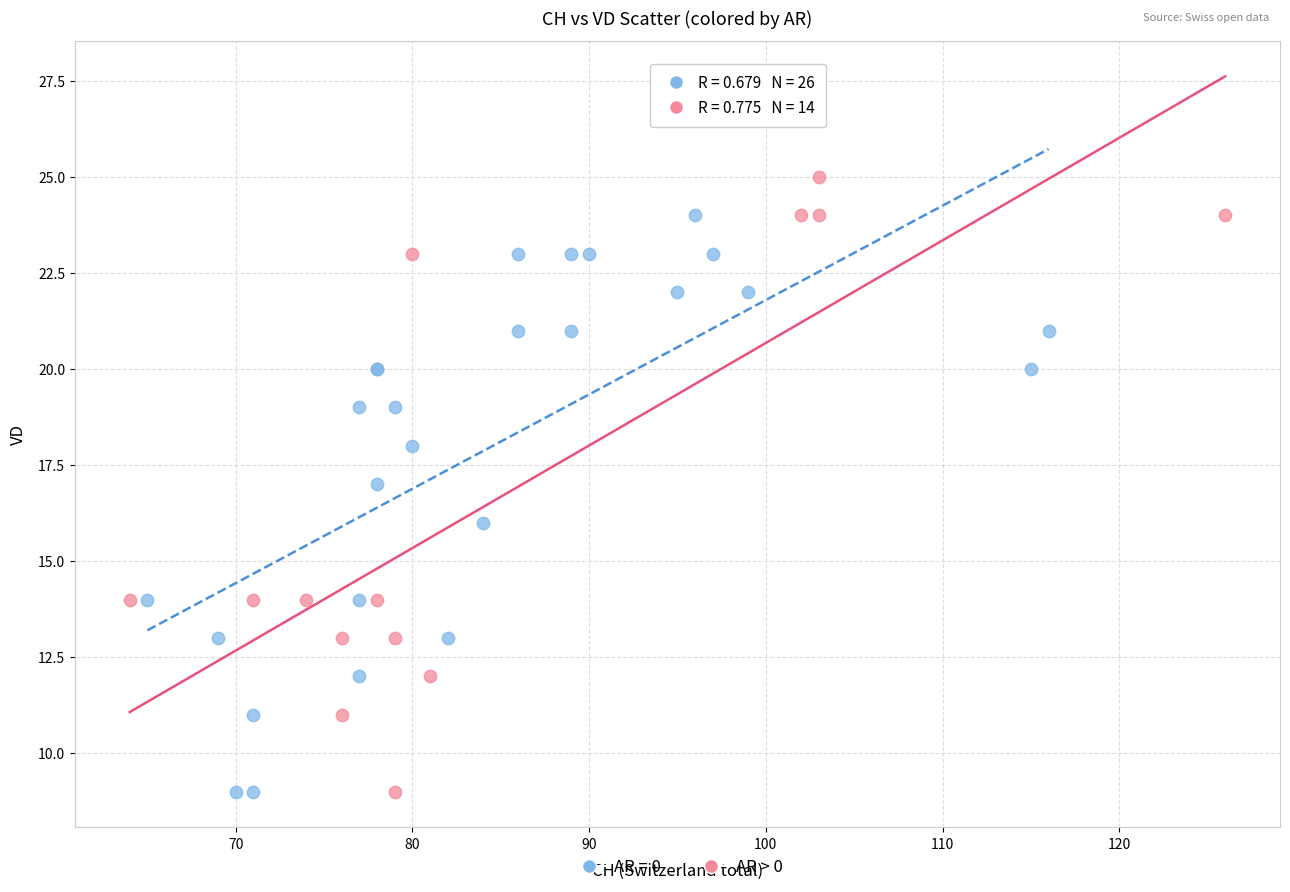

Which series reaches the maximum Y coordinate?

AR > 0